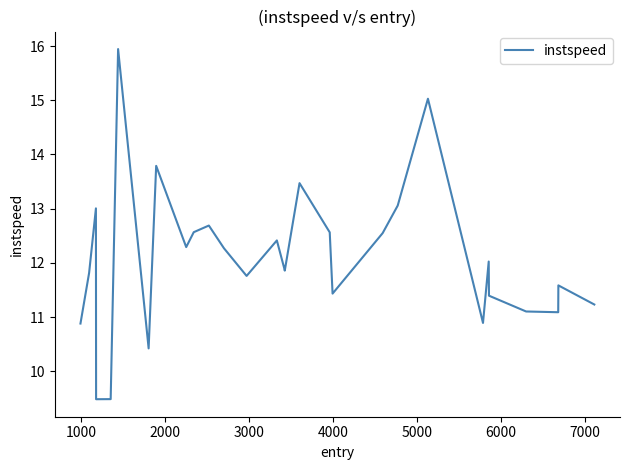

What is the difference between the maximum and minimum values?

6.5